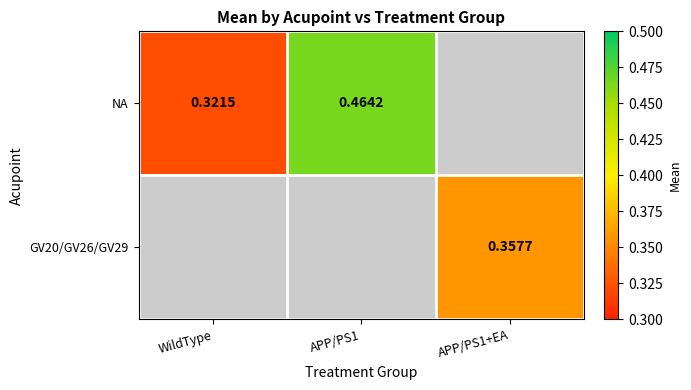

True or false: NA has a value of 0.3 at APP/PS1.

False